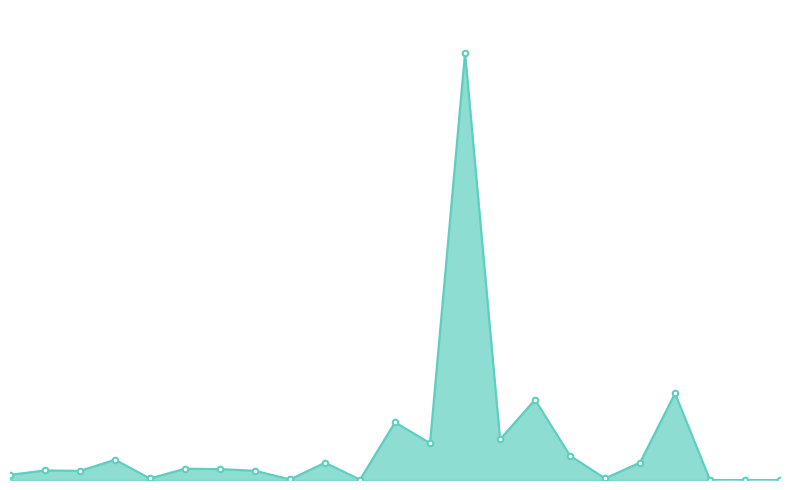

True or false: the data shows 5391 at قزاقي.

True